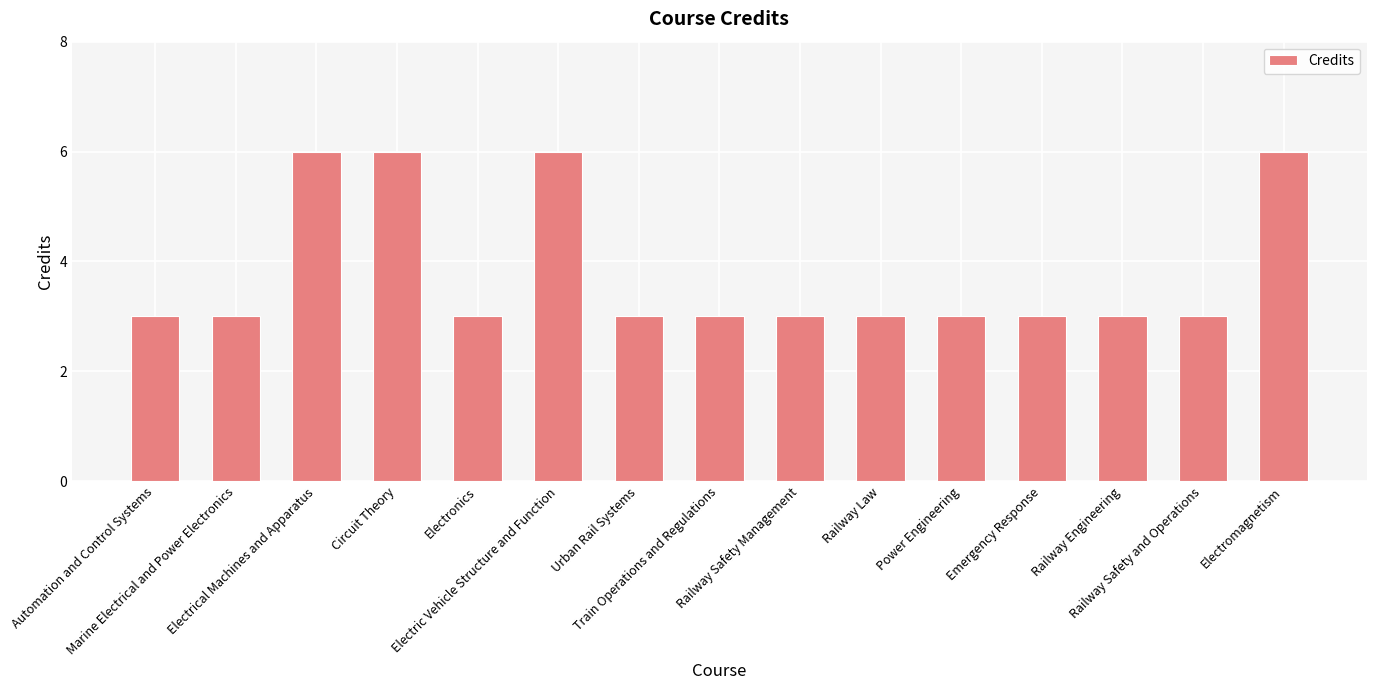

What is the difference between the maximum and second lowest values?

3